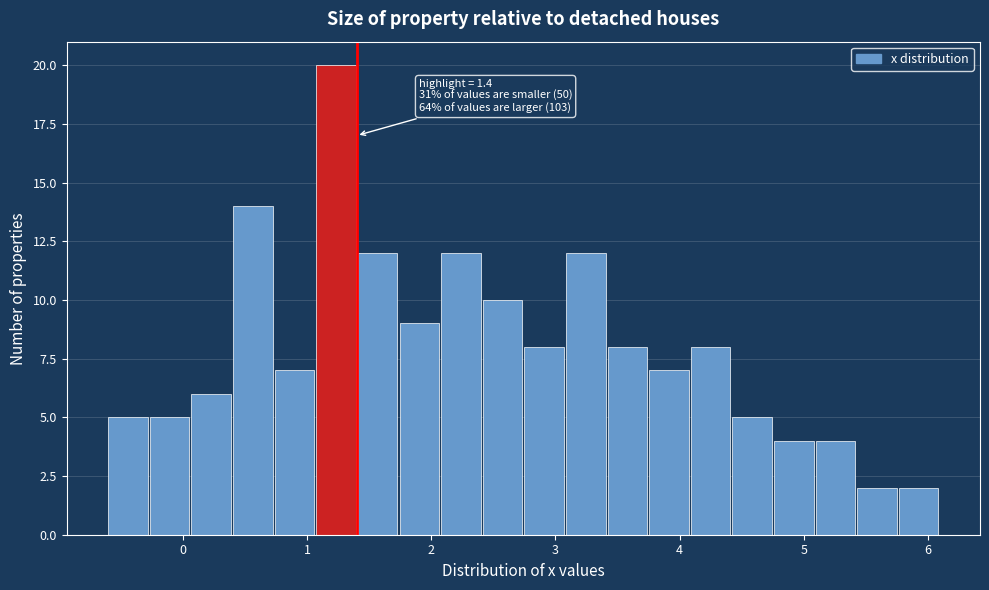

Read against the x-axis, roughly where is the centre of the tallest bar?

1.2